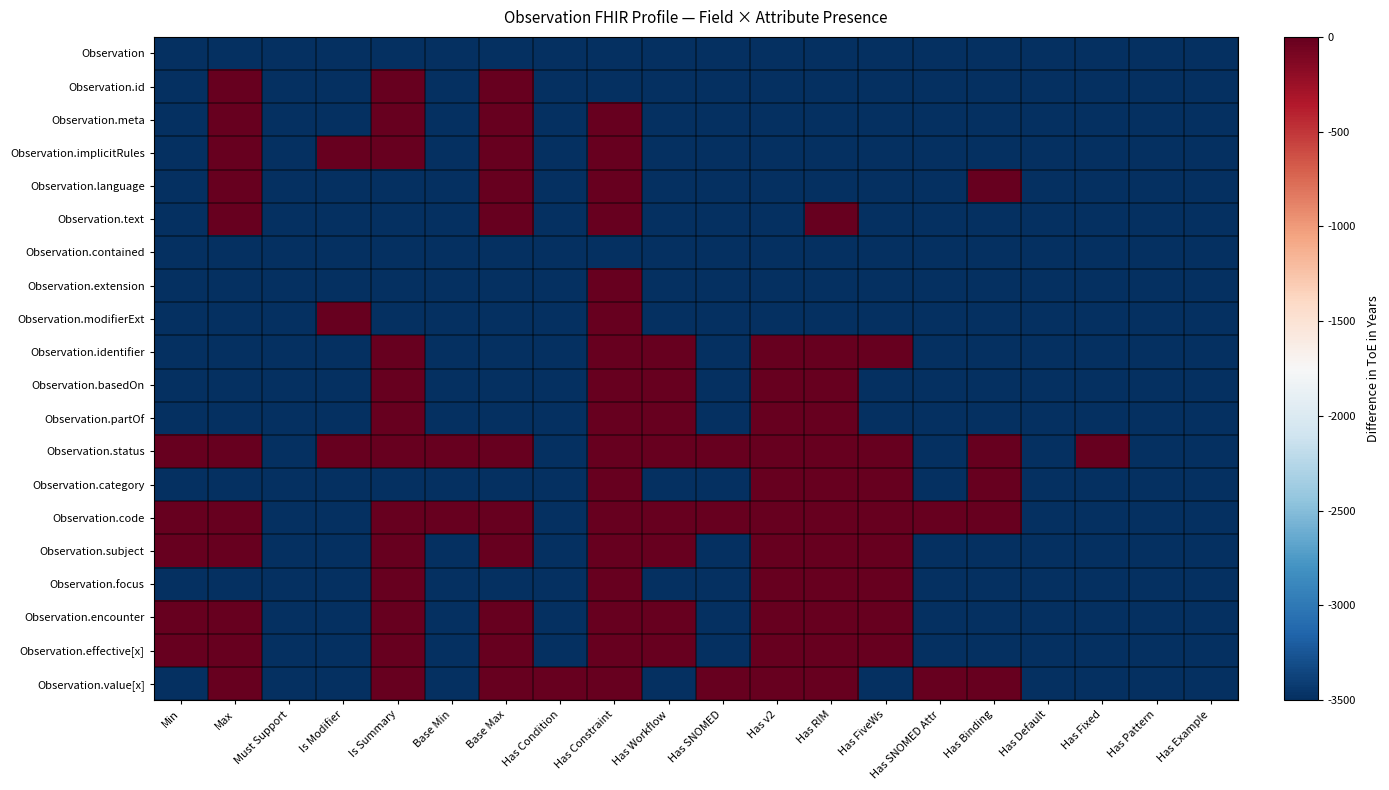

What is the total value across all series at Has Example?

-70000